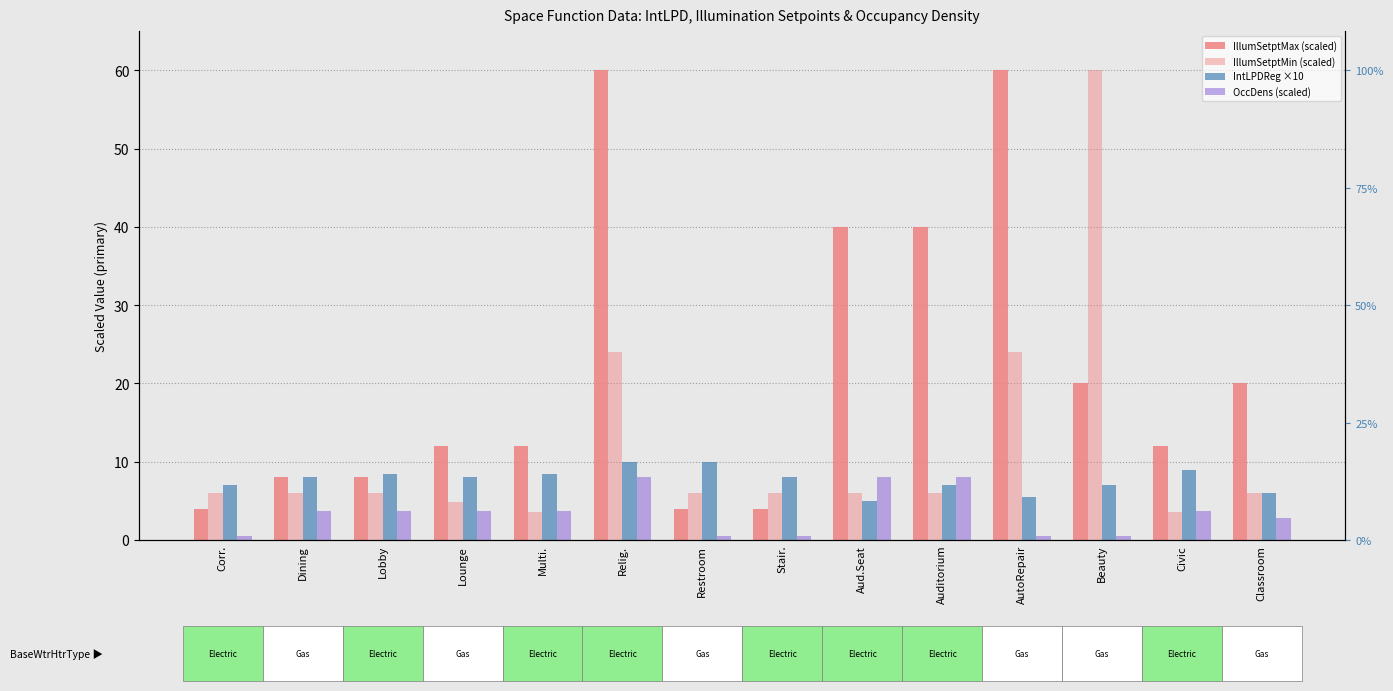

Rank the series by their maximum value, from highest to lowest.

IllumSetptMax (scaled), IllumSetptMin (scaled), IntLPDReg x10, OccDens (scaled)